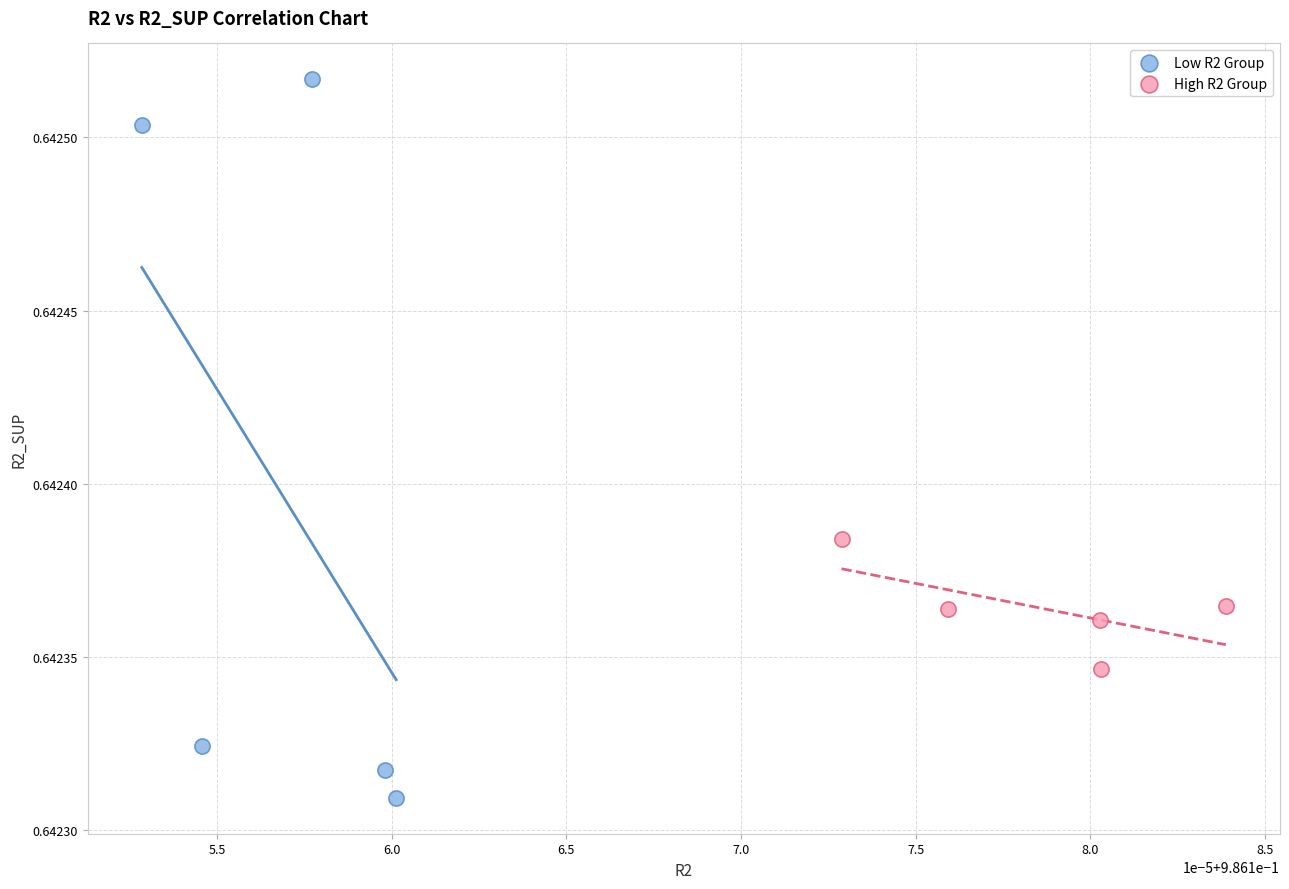

Which series has the widest spread of Y values?

Low R2 Group